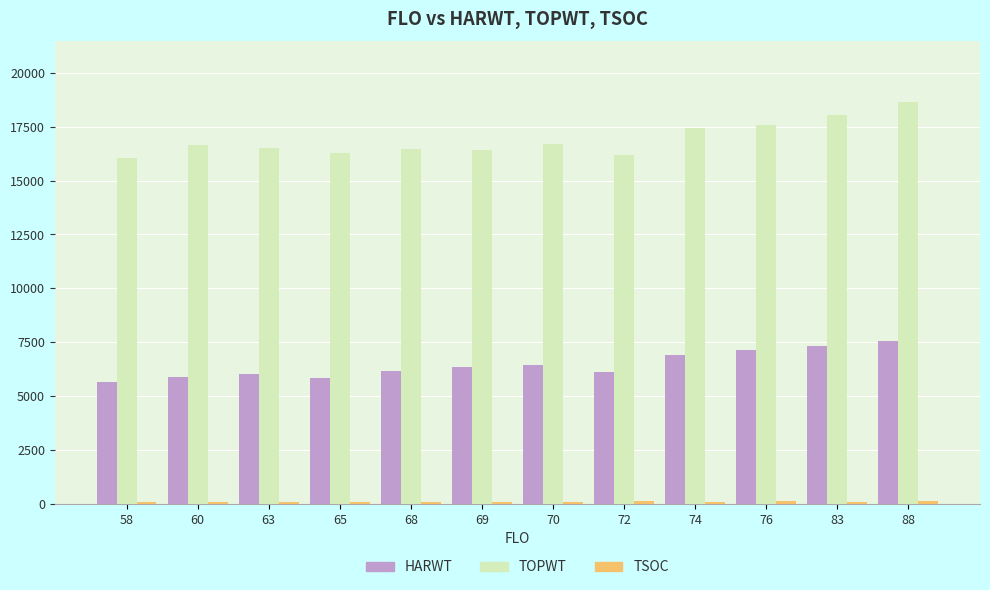

How many bars are there in each group?

3